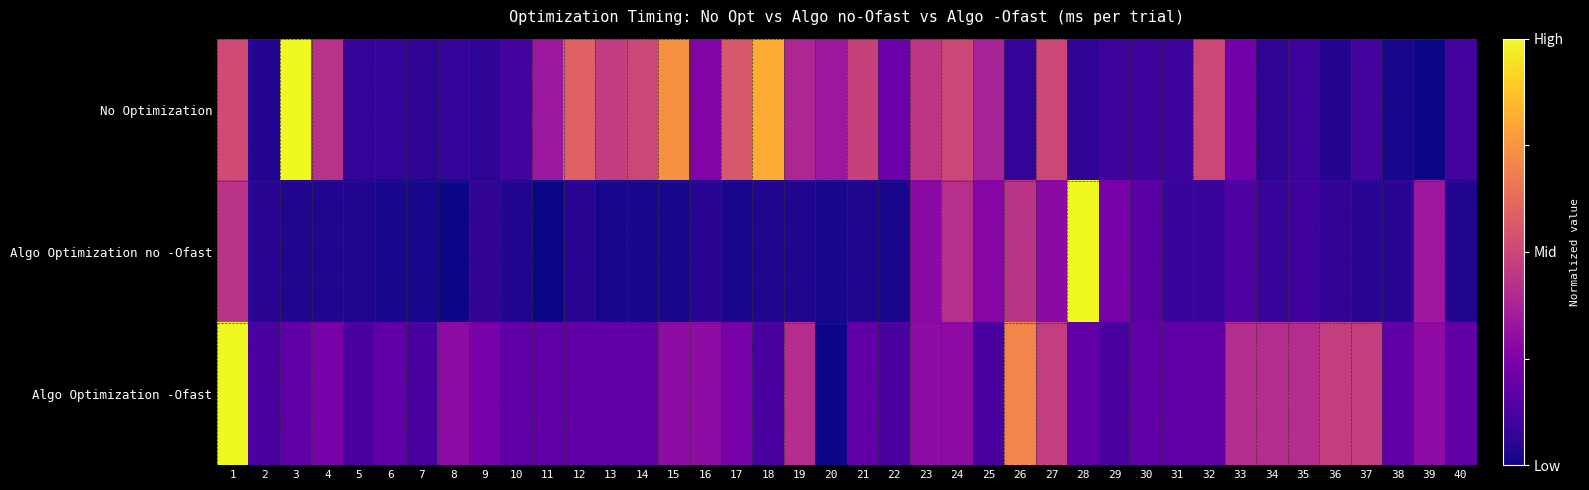

Reading right to left, transcribe all the data shown in this chart.

No Optimization: 40=0.1	39=0.0	38=0.0	37=0.1	36=0.0	35=0.1	34=0.1	33=0.2	32=0.5	31=0.1	30=0.1	29=0.1	28=0.1	27=0.5	26=0.1	25=0.4	24=0.5	23=0.4	22=0.2	21=0.5	20=0.3	19=0.4	18=0.8	17=0.6	16=0.3	15=0.7	14=0.5	13=0.5	12=0.6	11=0.3	10=0.1	9=0.1	8=0.1	7=0.1	6=0.1	5=0.1	4=0.4	3=1.0	2=0.0	1=0.5
Algo Optimization no -Ofast: 40=0.0	39=0.3	38=0.0	37=0.0	36=0.1	35=0.1	34=0.1	33=0.1	32=0.1	31=0.1	30=0.2	29=0.2	28=1.0	27=0.3	26=0.4	25=0.3	24=0.4	23=0.3	22=0.0	21=0.0	20=0.0	19=0.0	18=0.0	17=0.0	16=0.0	15=0.0	14=0.0	13=0.0	12=0.0	11=0.0	10=0.0	9=0.1	8=0.0	7=0.0	6=0.0	5=0.0	4=0.0	3=0.0	2=0.0	1=0.4
Algo Optimization -Ofast: 40=0.2	39=0.3	38=0.2	37=0.5	36=0.5	35=0.4	34=0.4	33=0.4	32=0.2	31=0.2	30=0.2	29=0.1	28=0.2	27=0.5	26=0.7	25=0.1	24=0.3	23=0.3	22=0.1	21=0.2	20=0.0	19=0.4	18=0.1	17=0.2	16=0.3	15=0.3	14=0.2	13=0.2	12=0.2	11=0.2	10=0.2	9=0.2	8=0.3	7=0.1	6=0.2	5=0.1	4=0.2	3=0.2	2=0.1	1=1.0